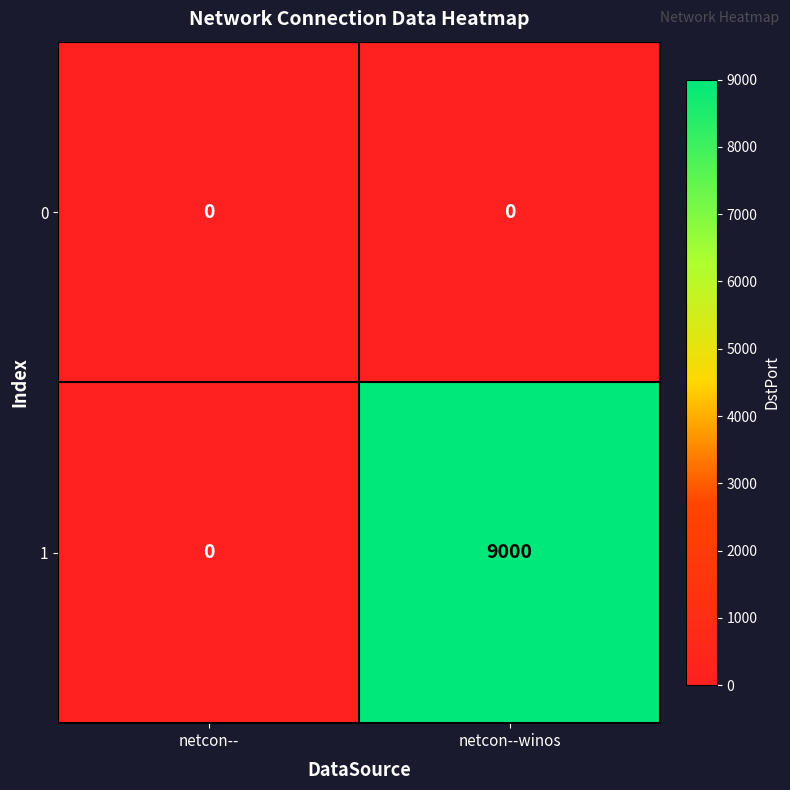

True or false: 1 has a value of 9000 at netcon--winos.

True